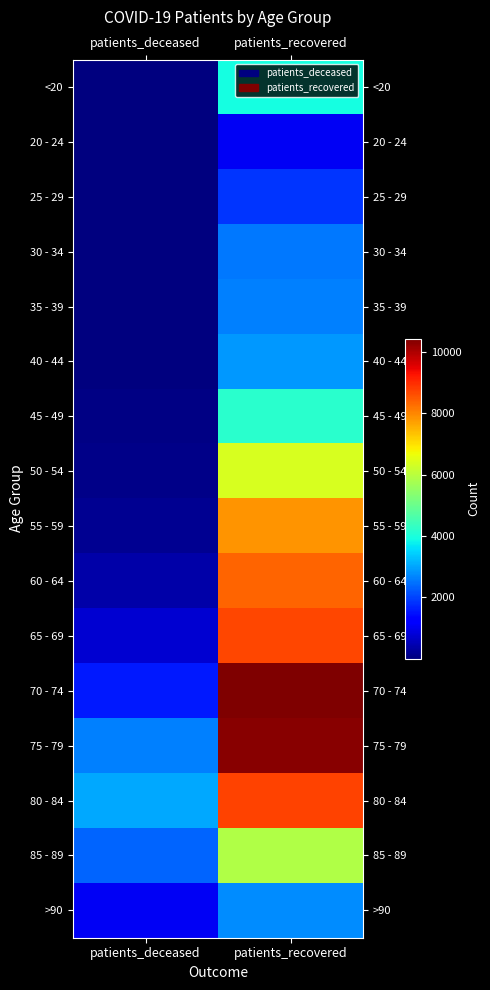

What is the difference between the highest and lowest values at patients_deceased?

3052